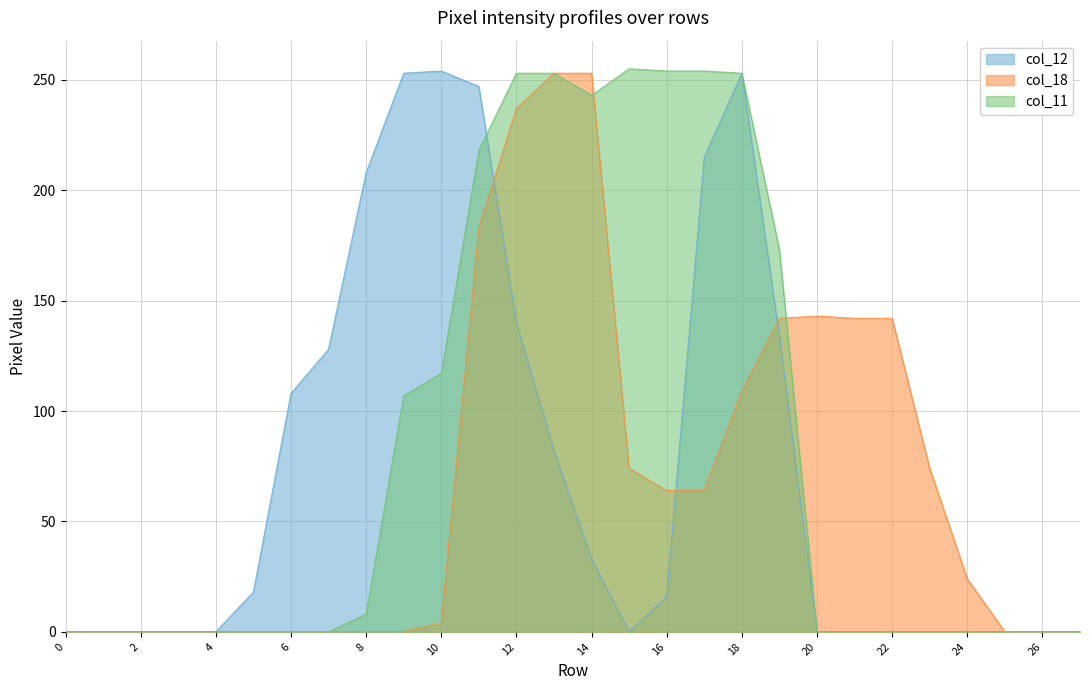

How many interior local valleys does the col_12 series have?

1